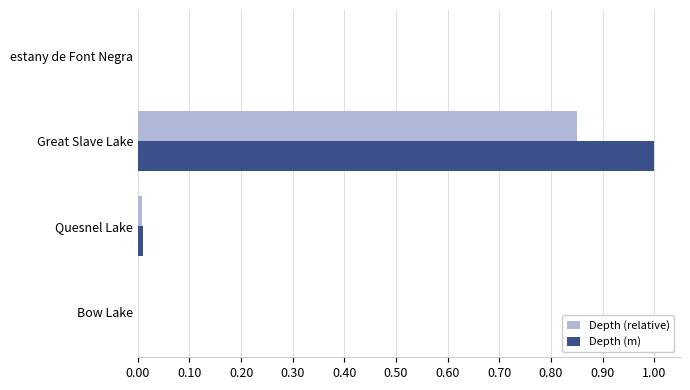

Which category has the highest value in the Depth (relative) series?

Great Slave Lake